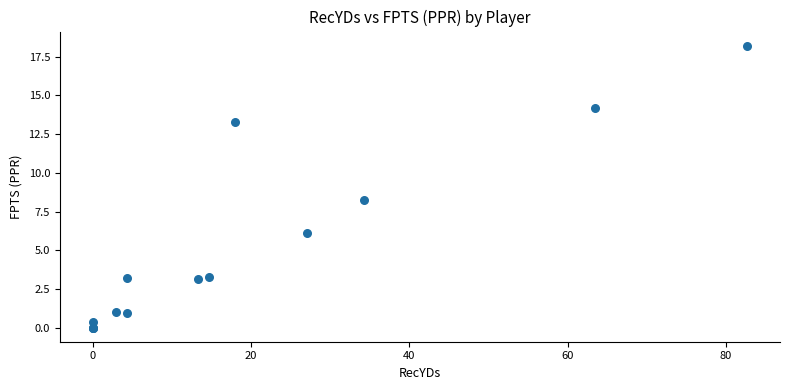

What Y value in the scatter plot is closest to 9?

8.2